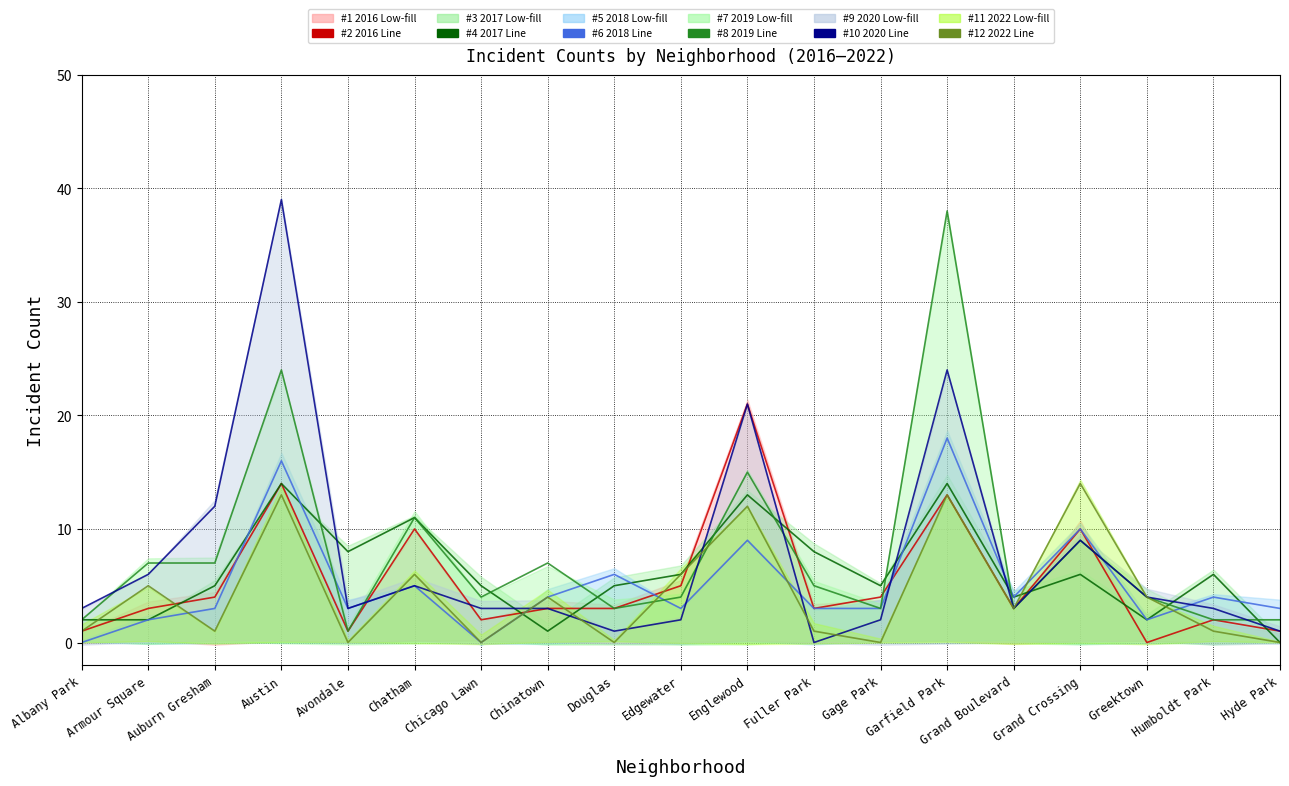

Rank the series by their maximum value, from lowest to highest.

2017 Low, 2022 Low, 2018 Low, 2016 Low, 2019 Low, 2020 Low